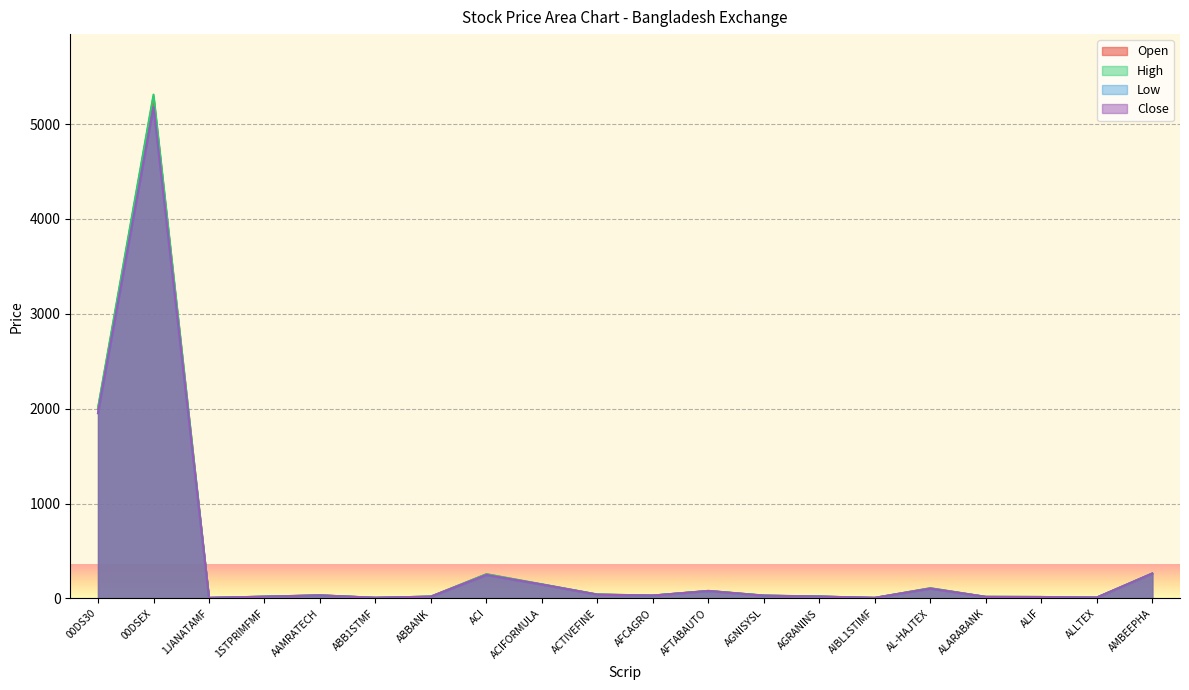

What value does the Close series have at ALARABANK?

15.9